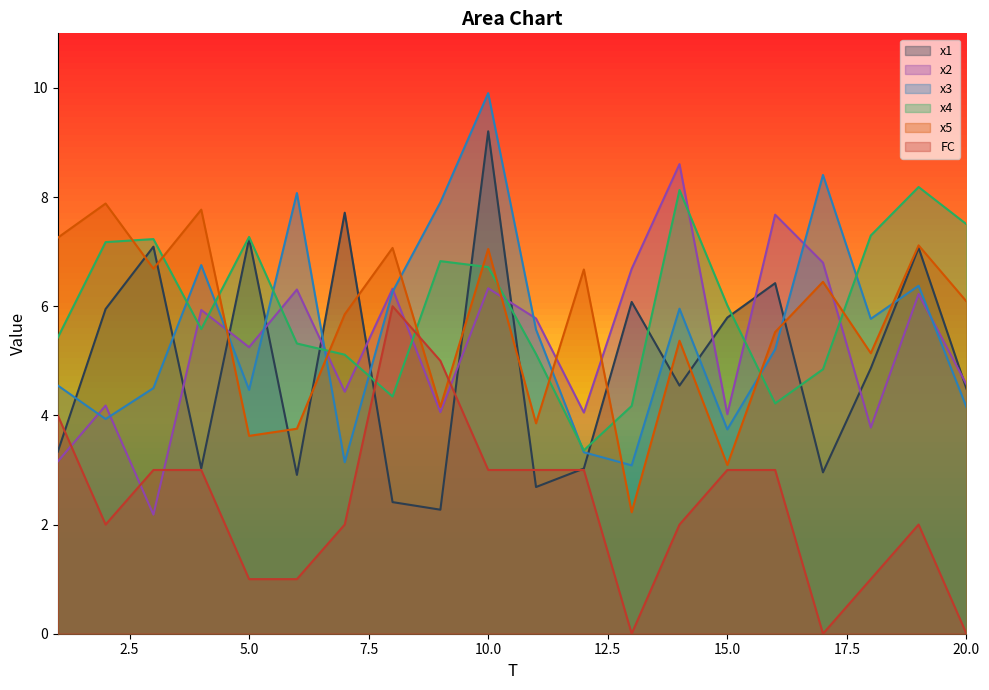

How many distinct data groups are displayed?

6